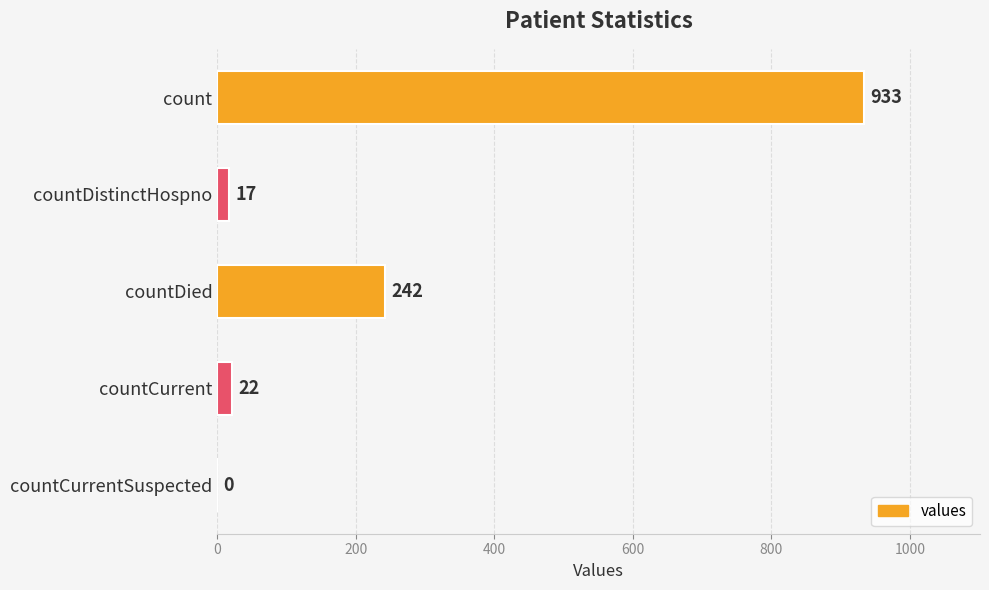

True or false: the data shows 547 at count.

False